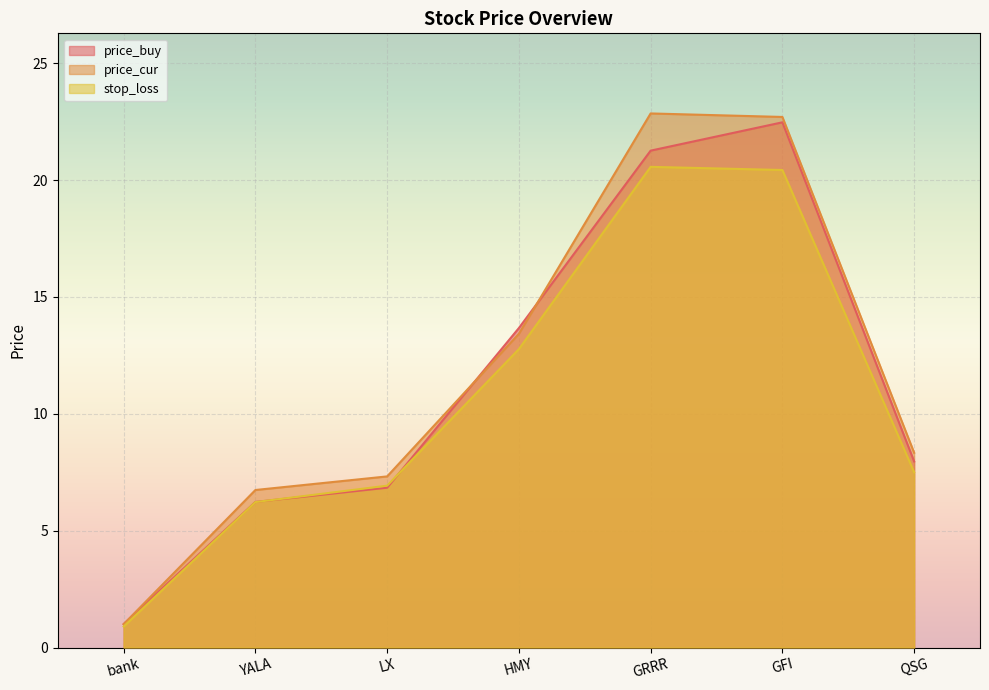

In price_cur, how many points are higher than both neighbors (excluding endpoints)?

1